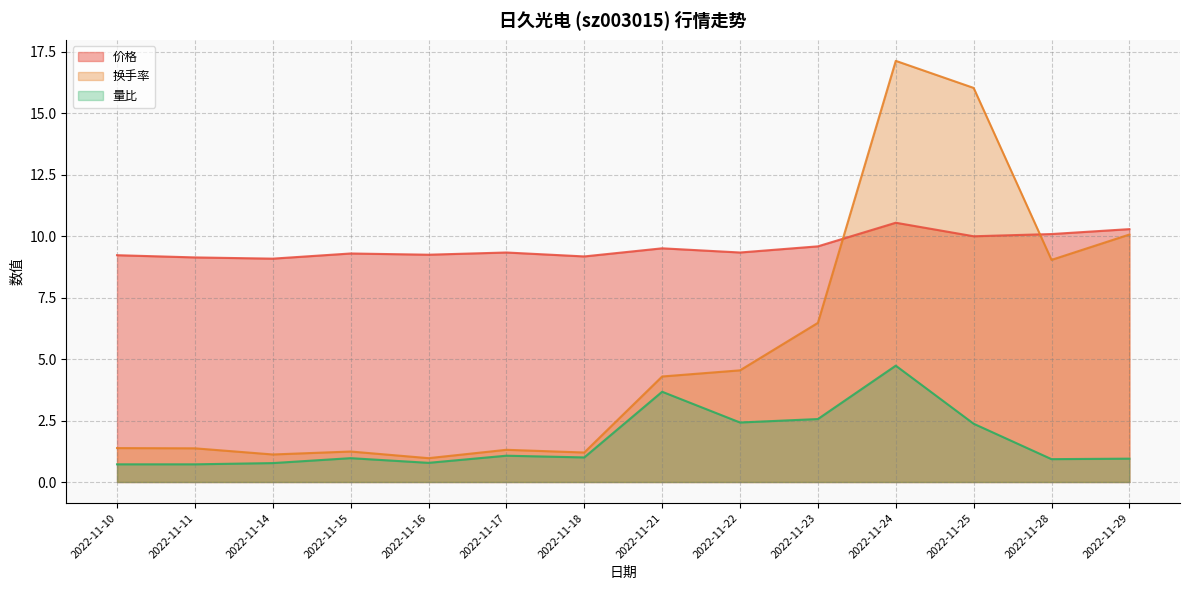

At how many categories does at least one series exceed 5?

14